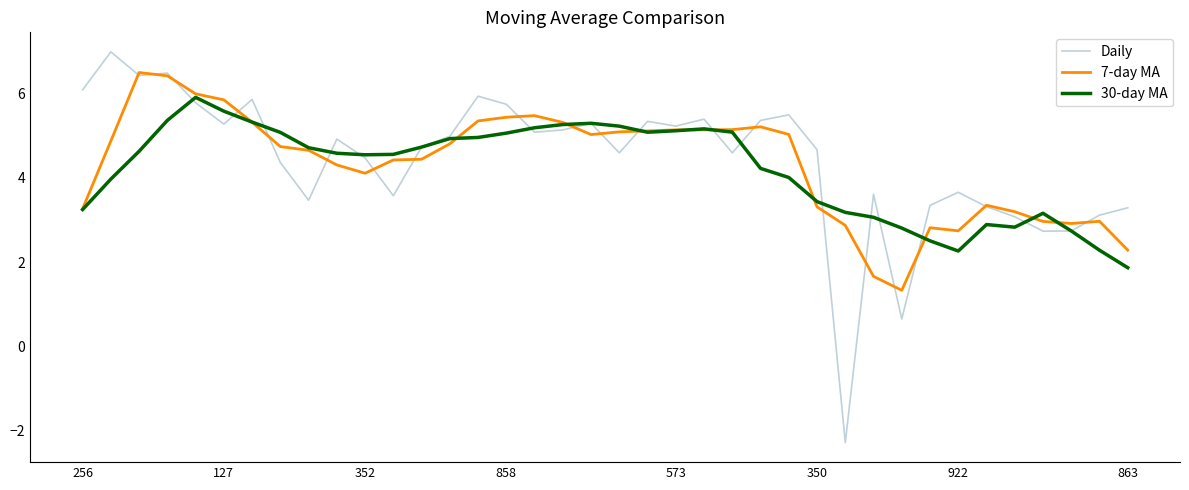

How many values in the Daily series are below 4?

13